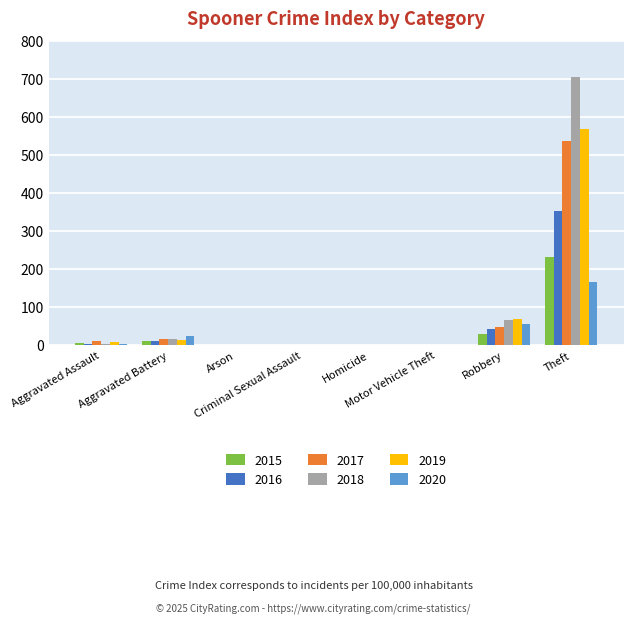

What is the greatest value displayed?

705